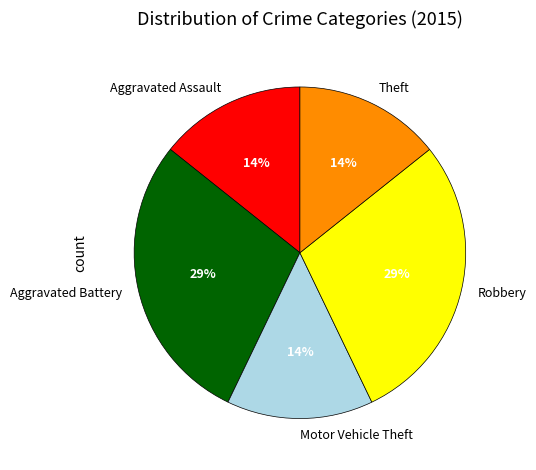

Count the number of slices in the pie.

5